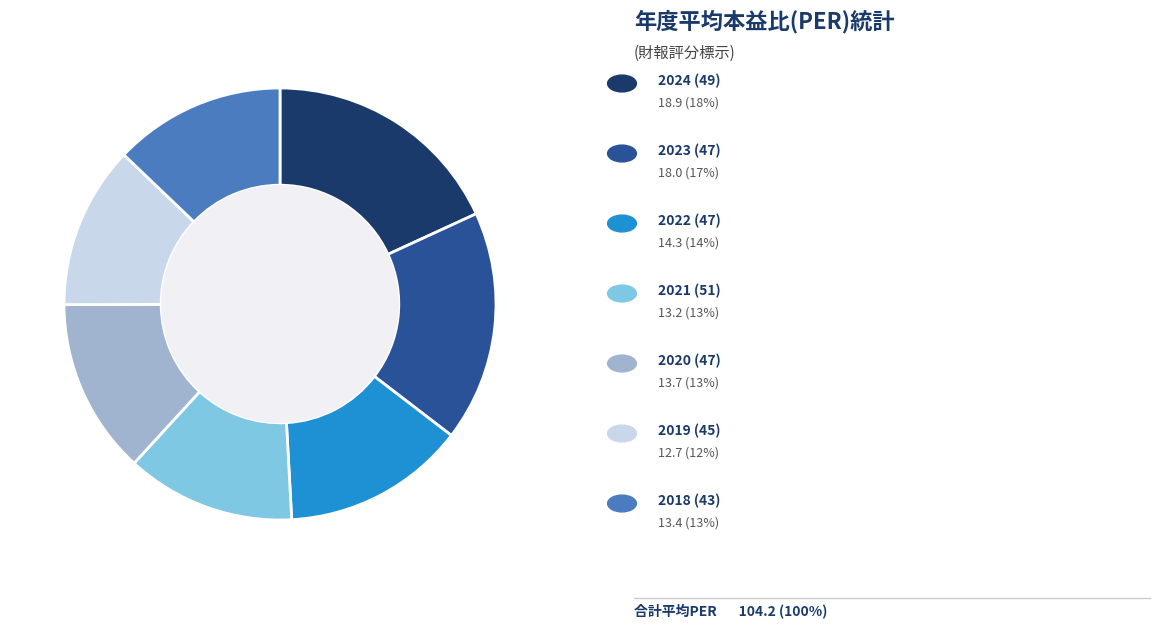

Is there a majority slice in this chart?

No